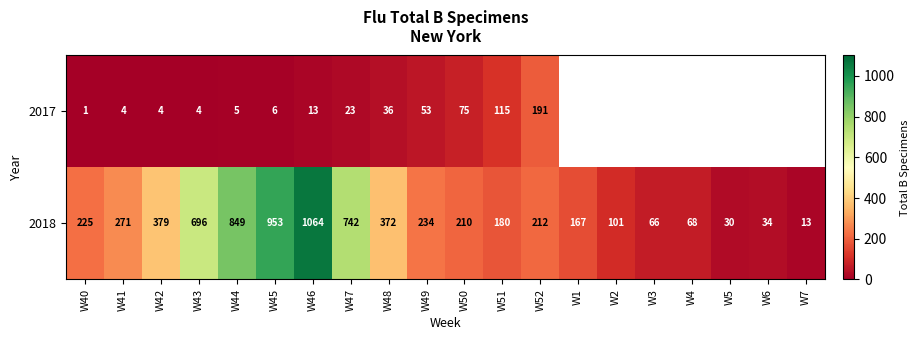

What is the total value across all series at W40?

226